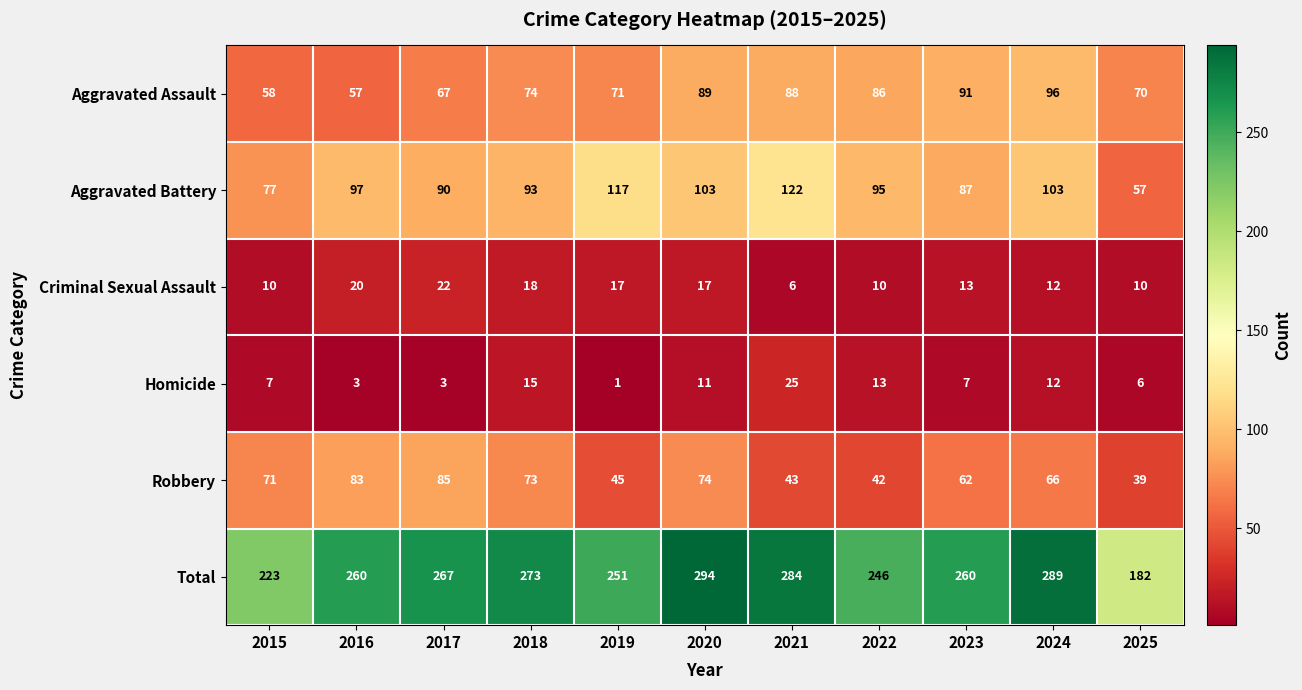

What is the difference between the Aggravated Assault values at 2022 and 2023?

5